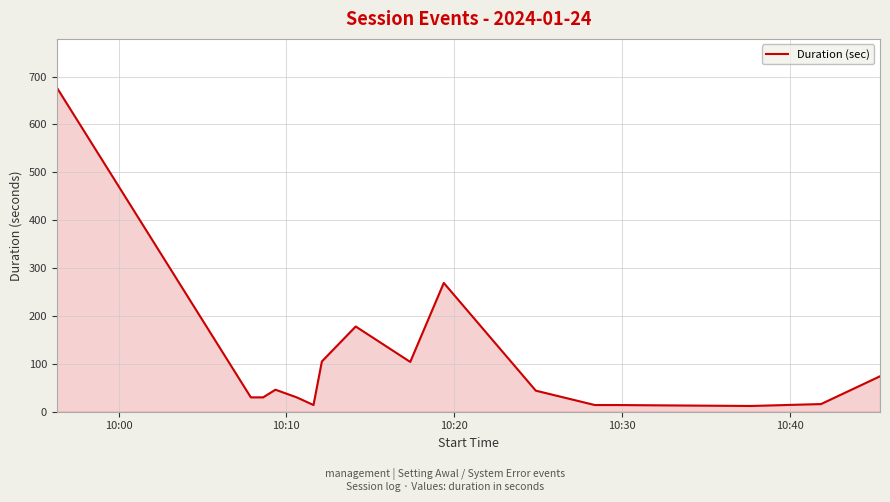

What is the maximum value shown in the chart?

677